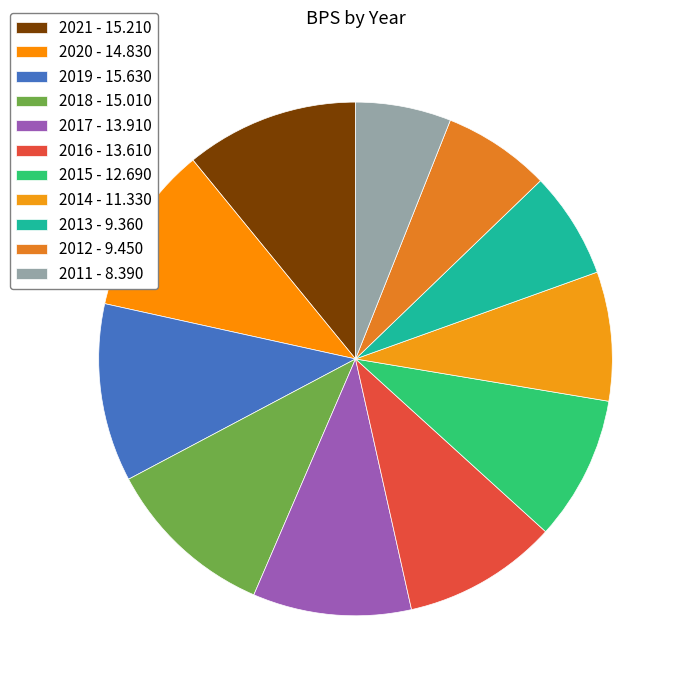

How many segments does this pie chart have?

11